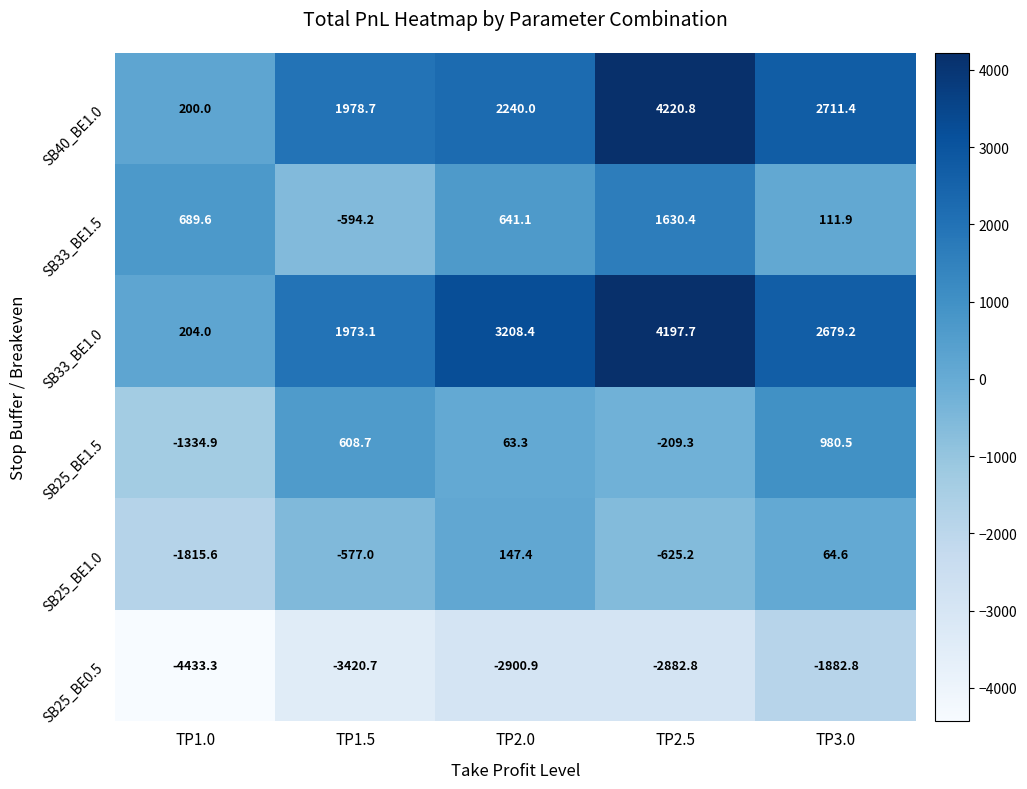

Between TP1.5 and TP3.0, which series saw the biggest shift?

SB25_BE0.5